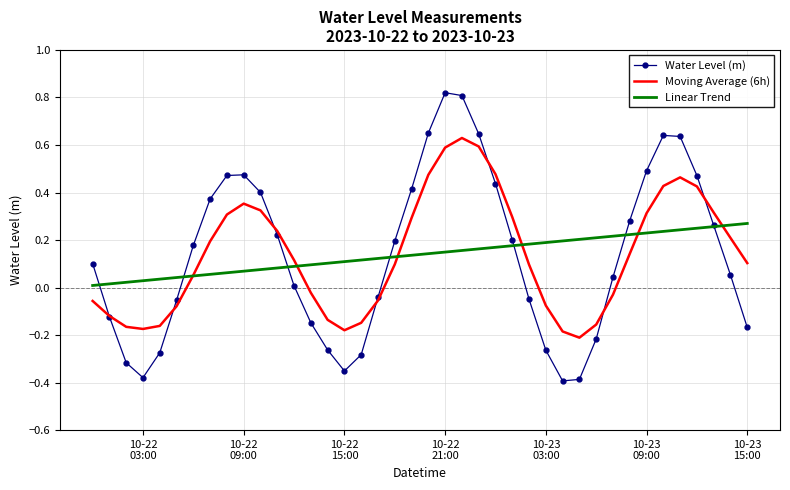

Rank the series by their maximum value, from highest to lowest.

Water Level (m), Moving Average (6h), Linear Trend